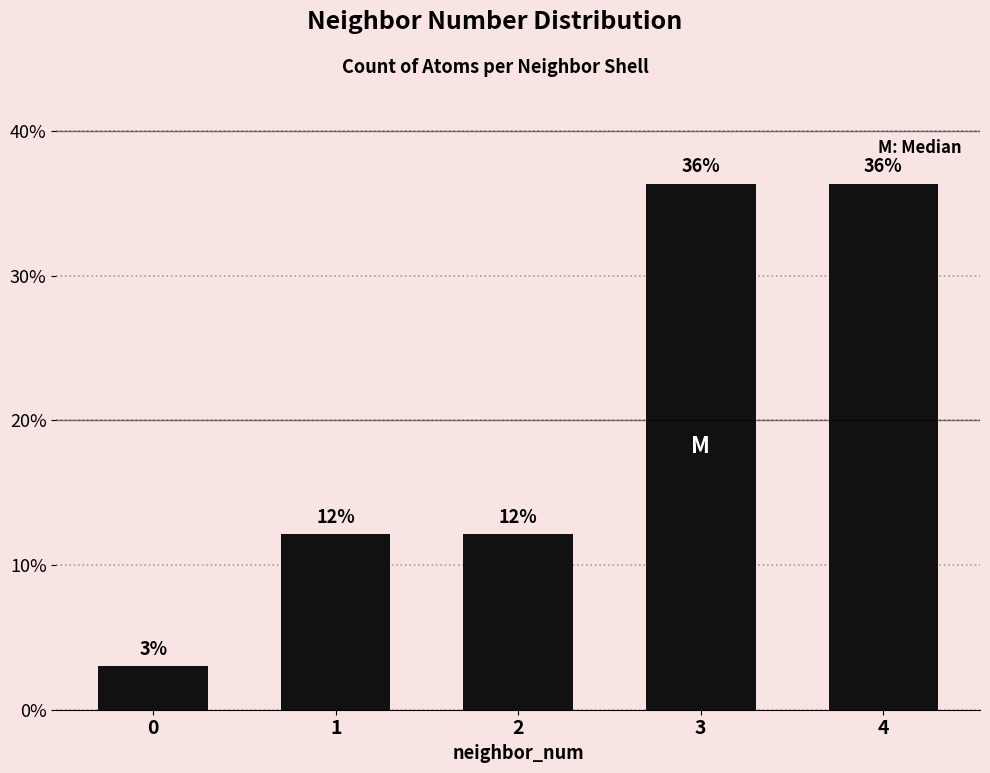

Reading right to left, extract all data points from this chart.

36.4	36.4	12.1	12.1	3.0